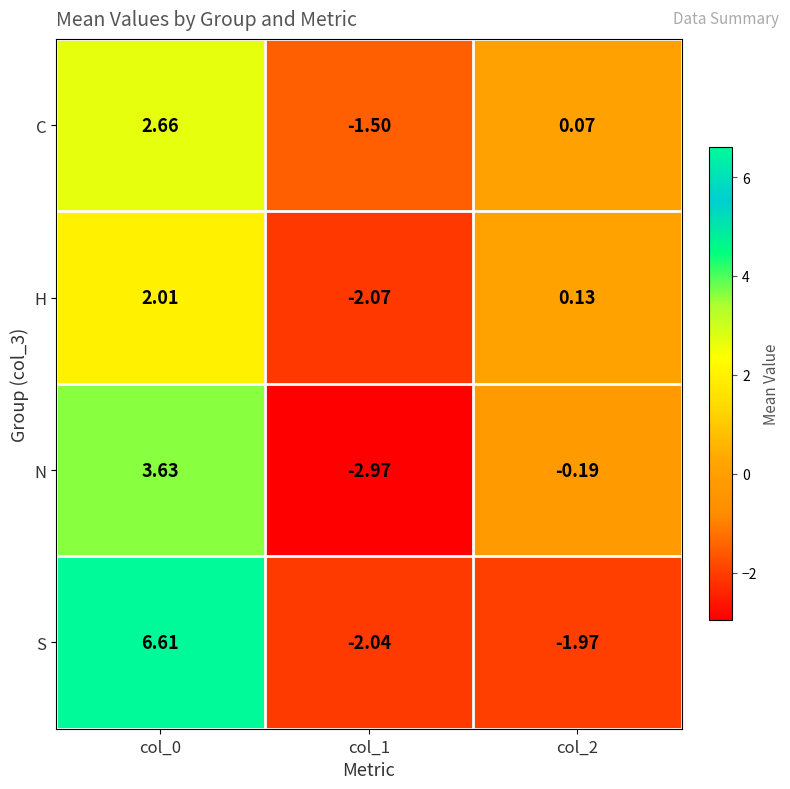

At which category does the chart reach its minimum across all series?

col_1